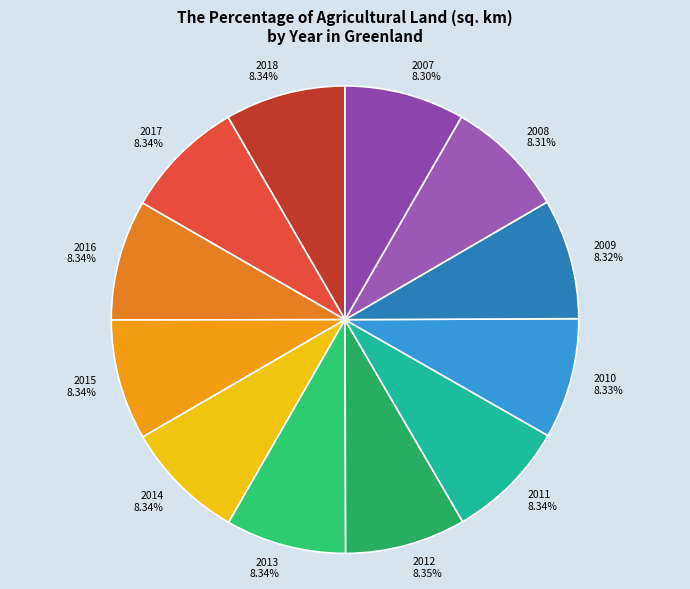

Approximately how many times larger is the value at 2018 compared to 2013?

1.0